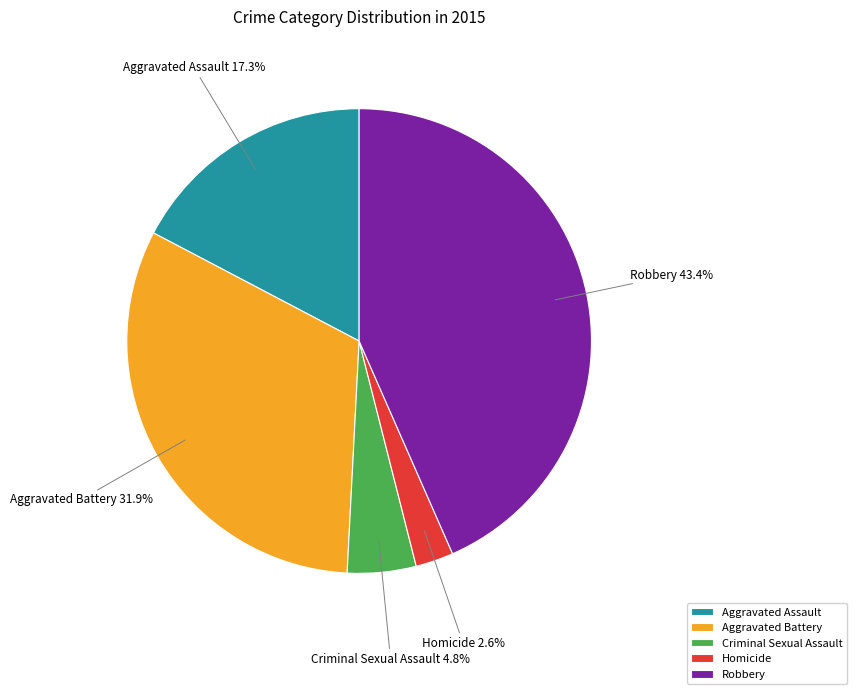

Is it true that Aggravated Battery is 32% of the pie?

True